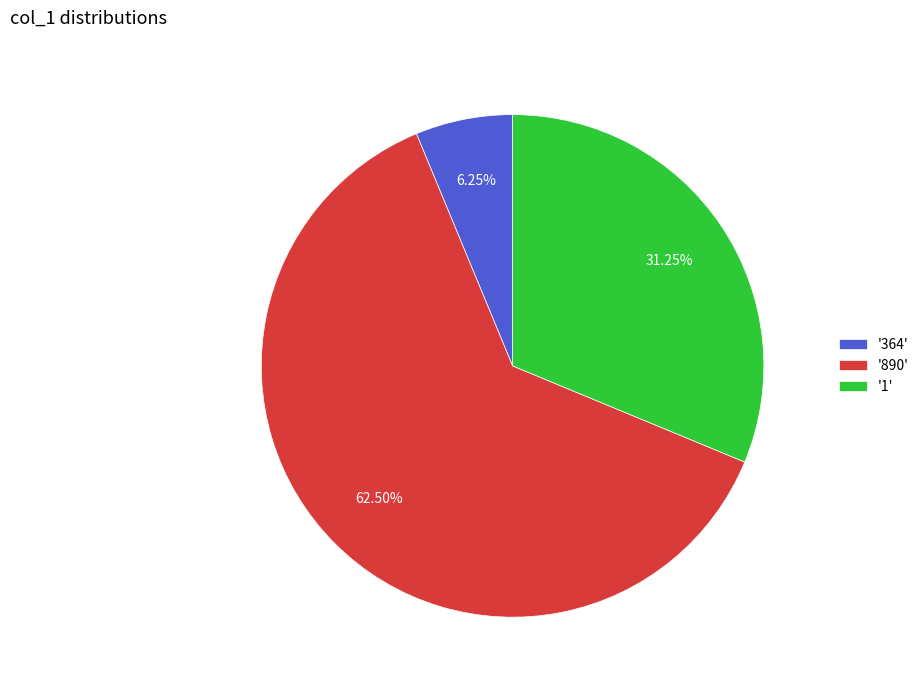

Is the sum of '364' and '890' greater than half?

Yes